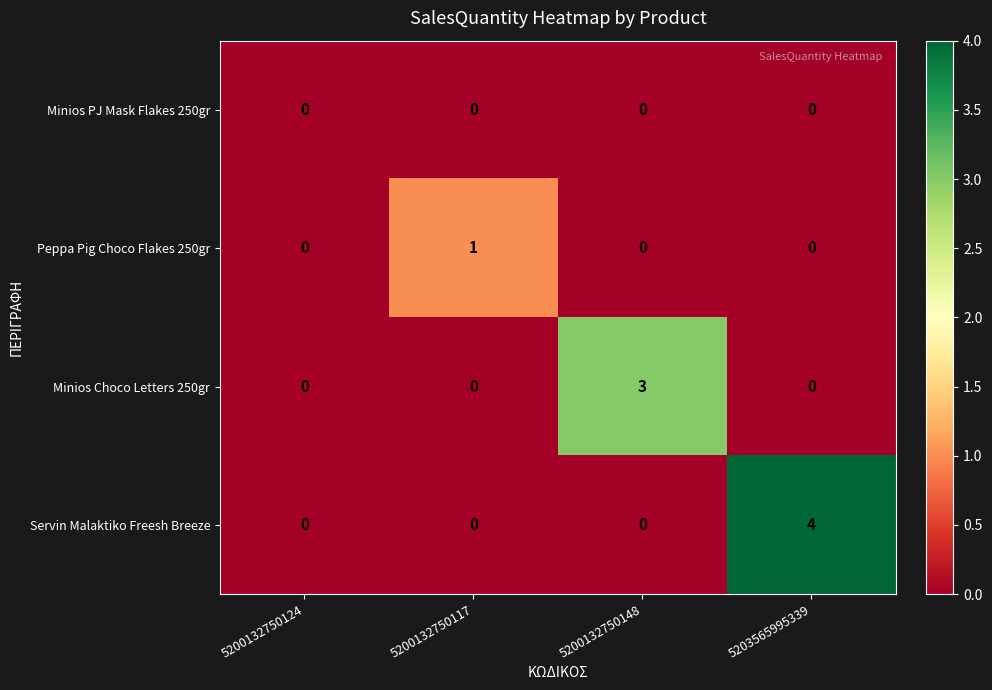

Which series has the widest spread of values?

Servin Malaktiko Freesh Breeze